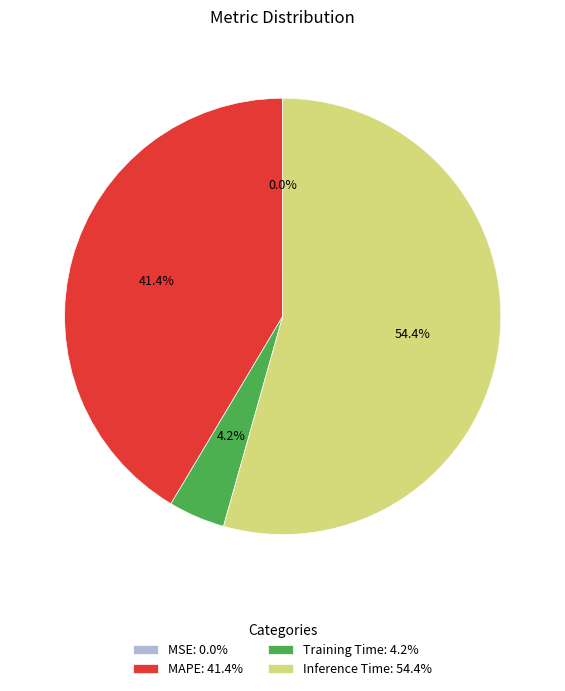

What percentage is NOT represented by Inference Time?

45.6%